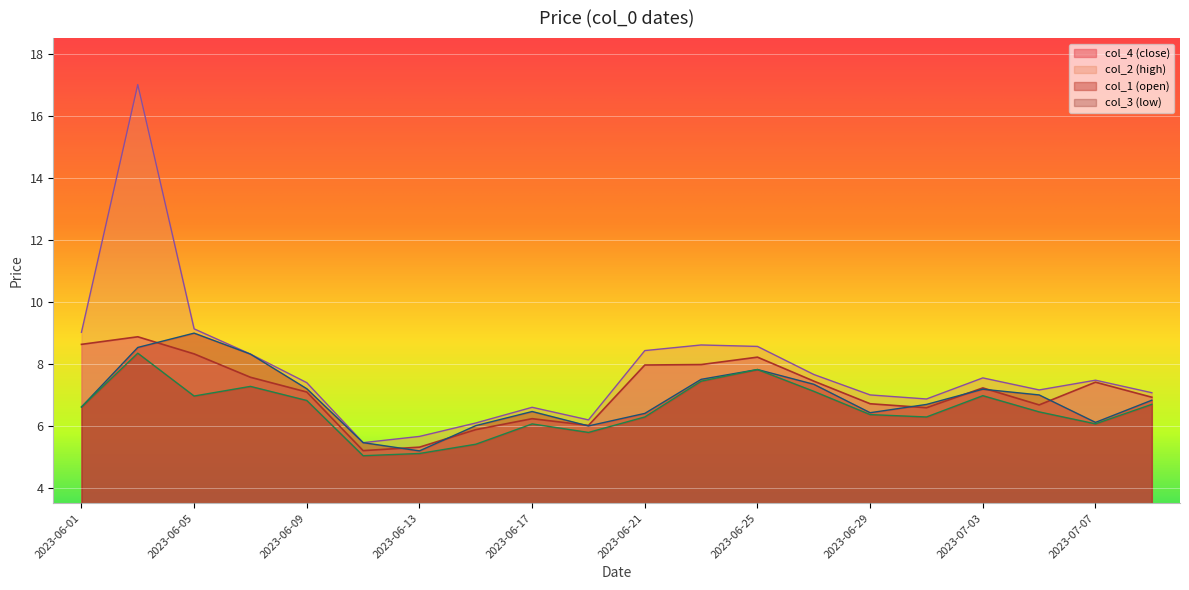

What are all the series names shown in the legend?

col_4 (close), col_2 (high), col_1 (open), col_3 (low)